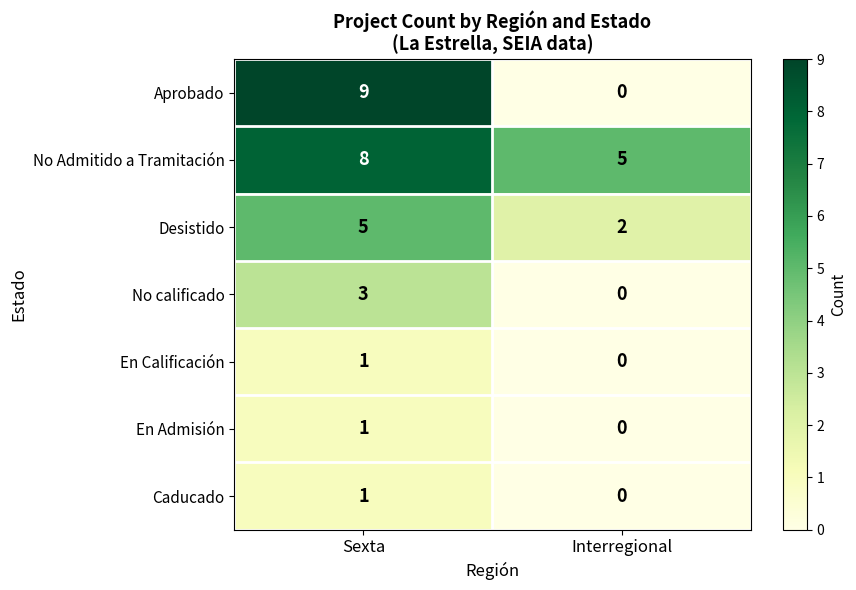

The value of Desistido at Sexta is 2. True or false?

False